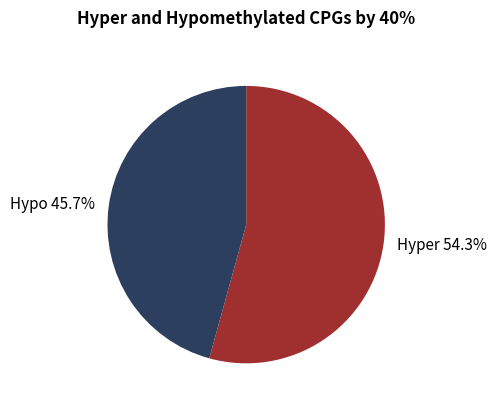

Which slice is the largest?

Hyper 54.3%